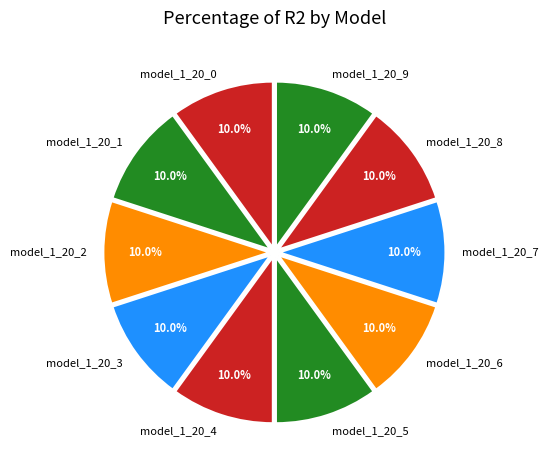

How many slices are in this pie chart?

10